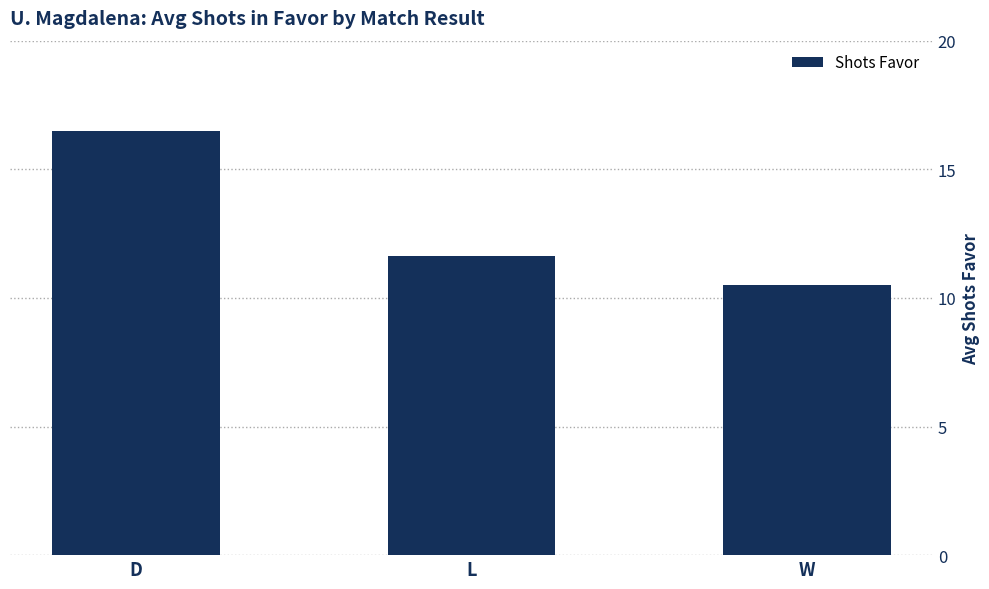

Does the chart contain any negative values?

No